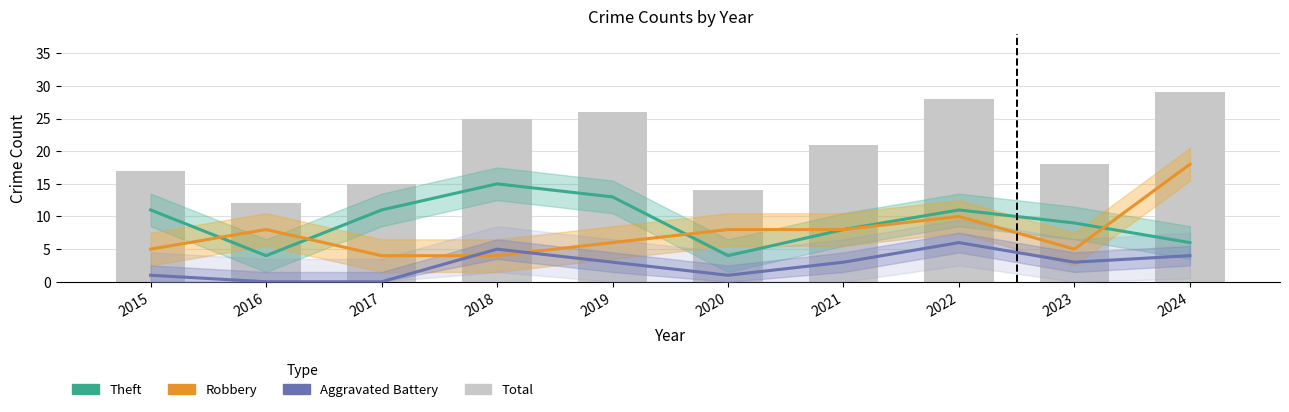

What is the value of the Theft bar at the 7th from the left?

8